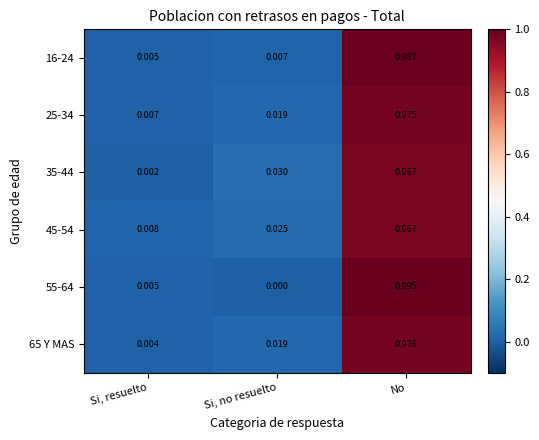

At which category does the chart reach its peak across all series?

No